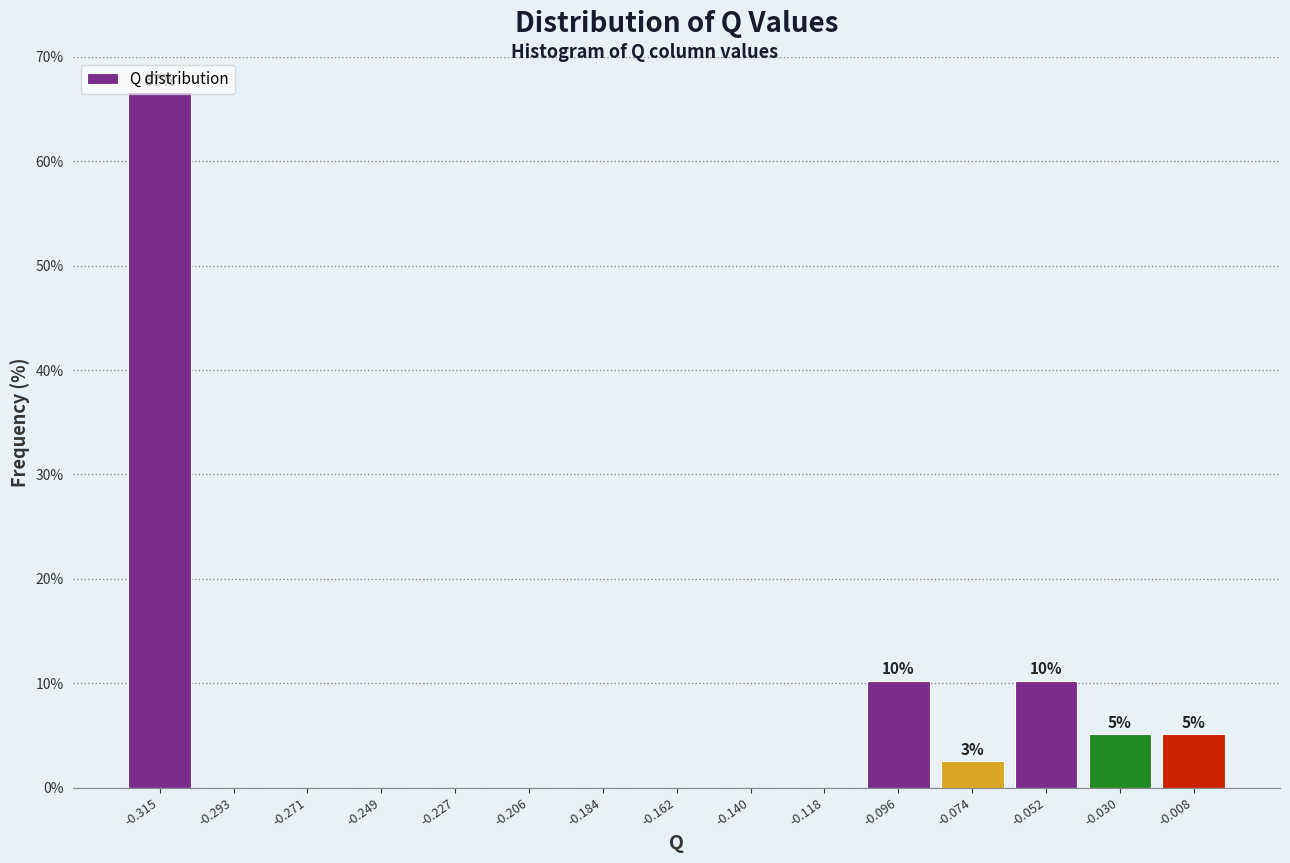

Which range on the x-axis has the tallest bar?

-0.325 to -0.305